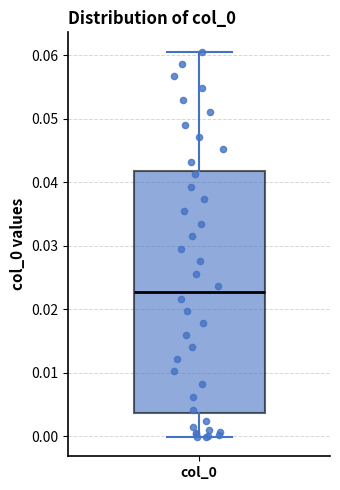

Where does the lower whisker of the box for col_0 end on the y-axis? The values are not printed on the chart, so give them approximately, as read against the axis.

0.000